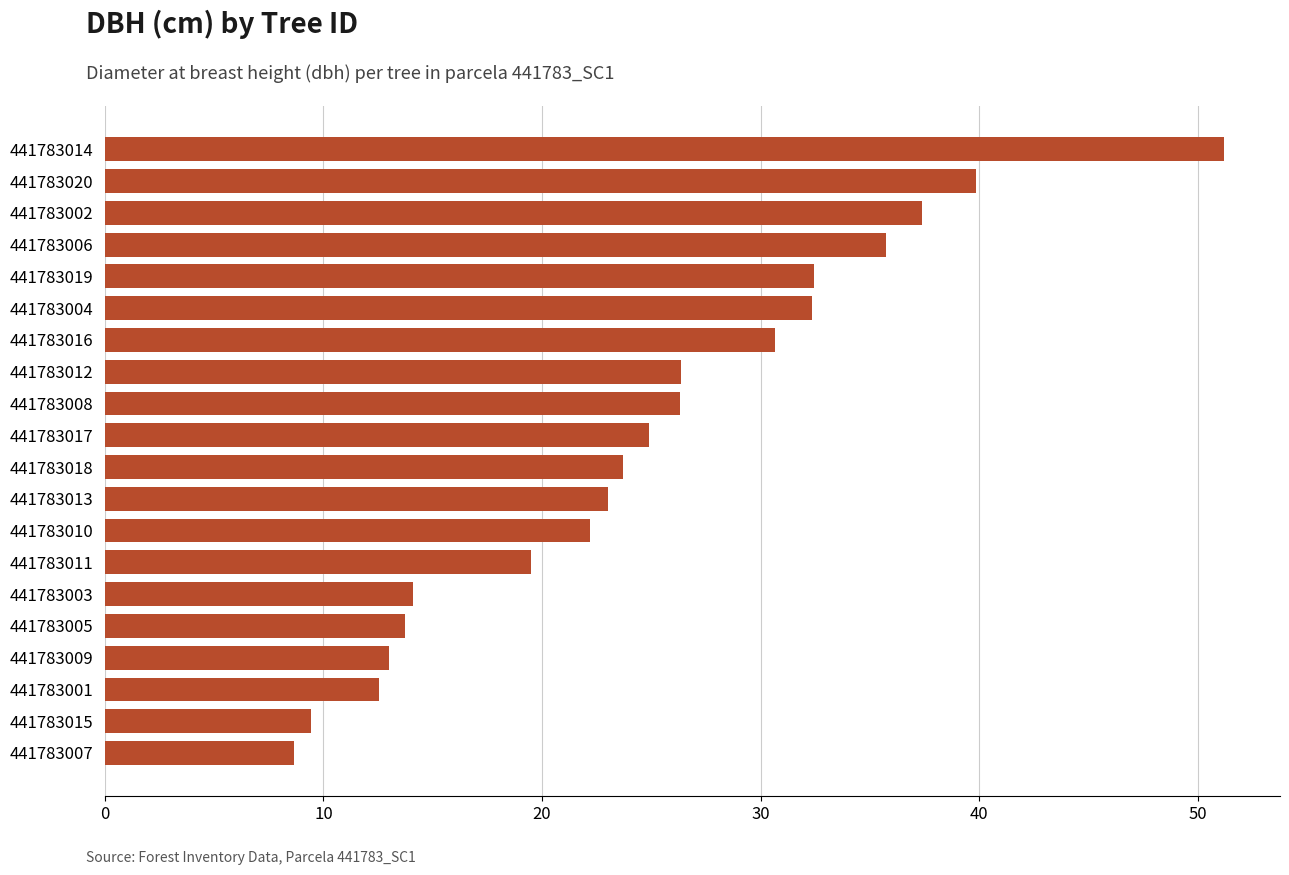

What is the average value?

24.9